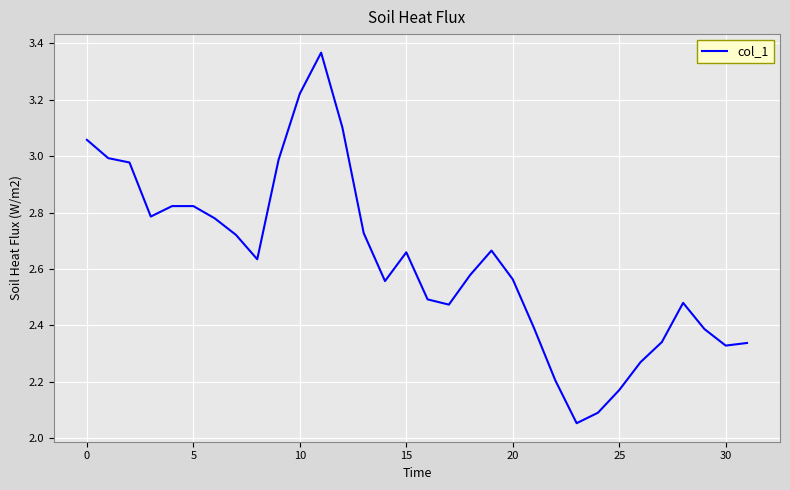

What is the difference between the maximum and minimum values?

1.3